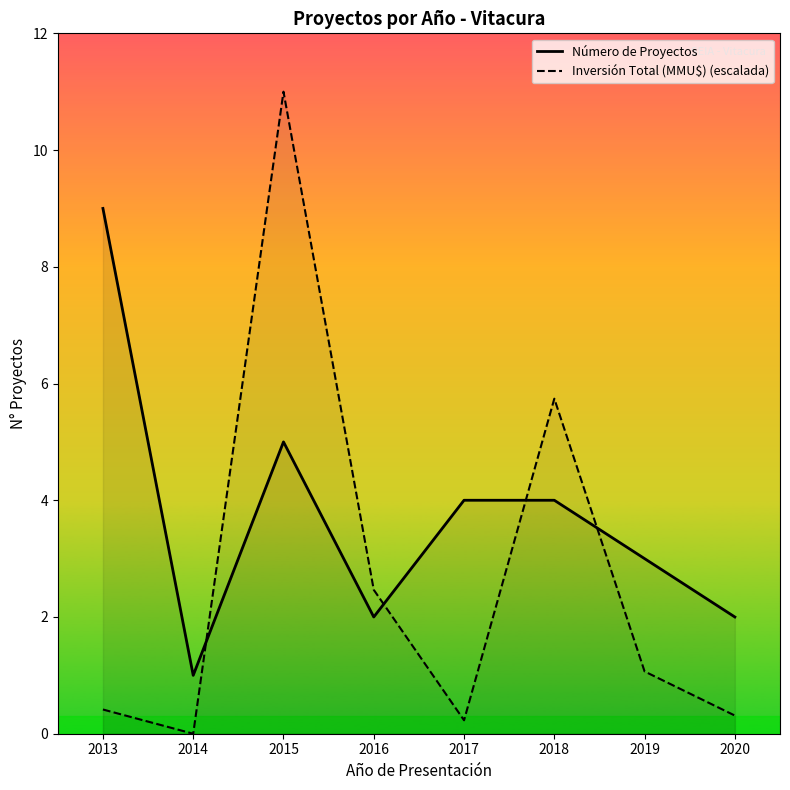

Which category has the highest value across all series?

2015